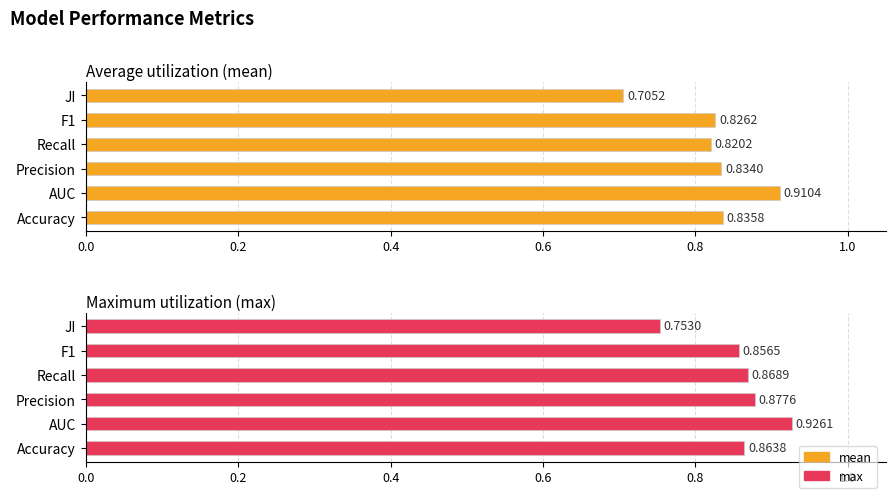

What is the minimum value for max?

0.8